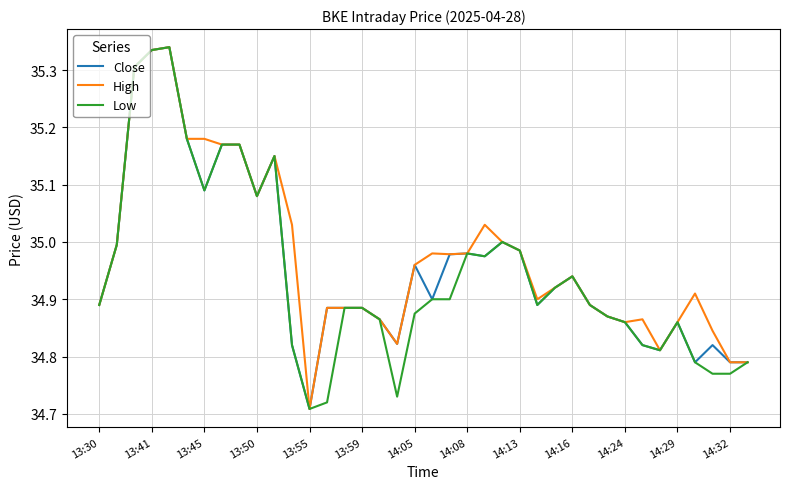

Rank the series by their average value, from highest to lowest.

High, Close, Low